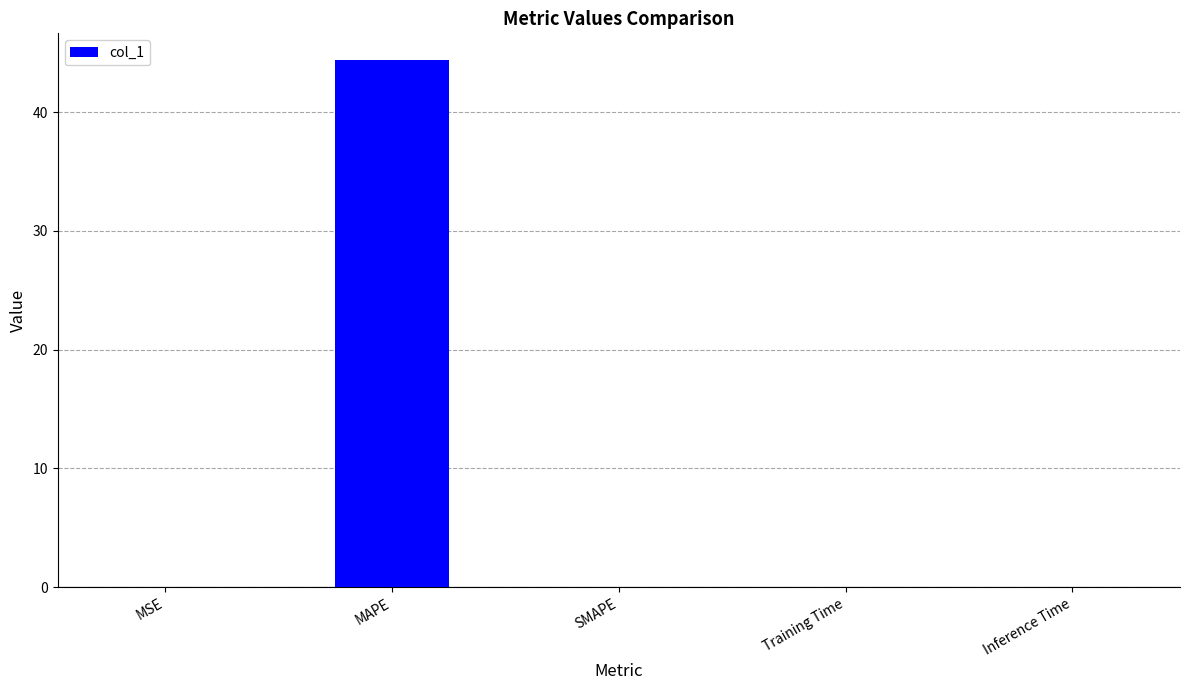

True or false: the data shows 0.0 at MSE.

True